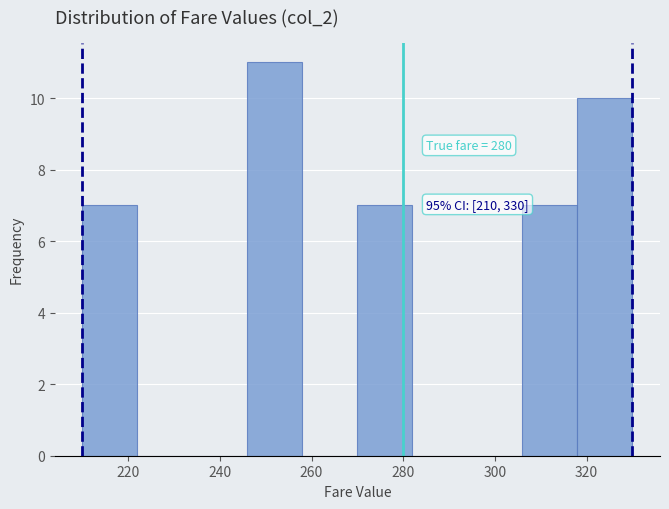

Which range on the x-axis has the tallest bar?

246 to 258